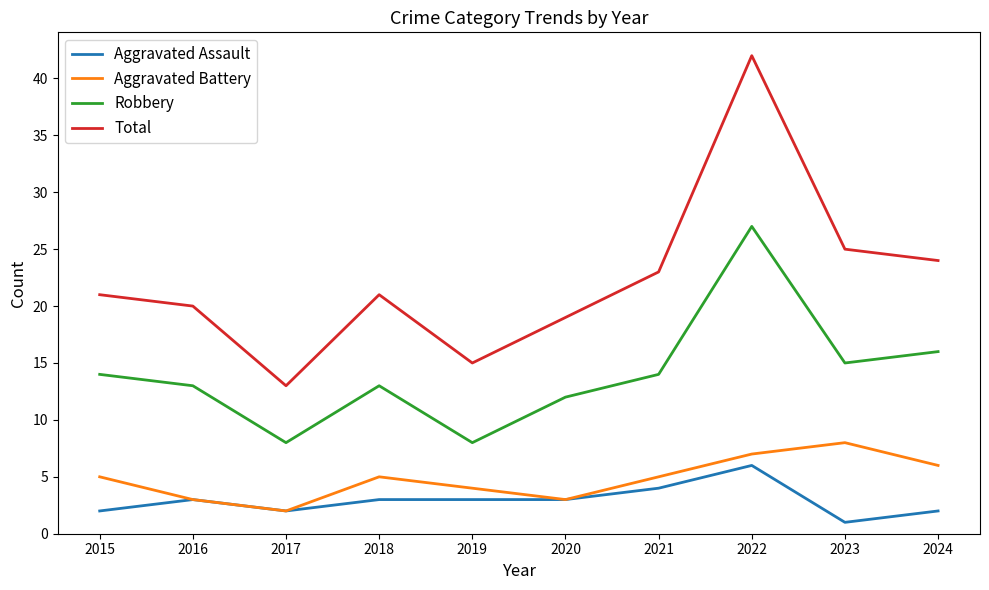

Where is Robbery nearest to the value 17?

2024